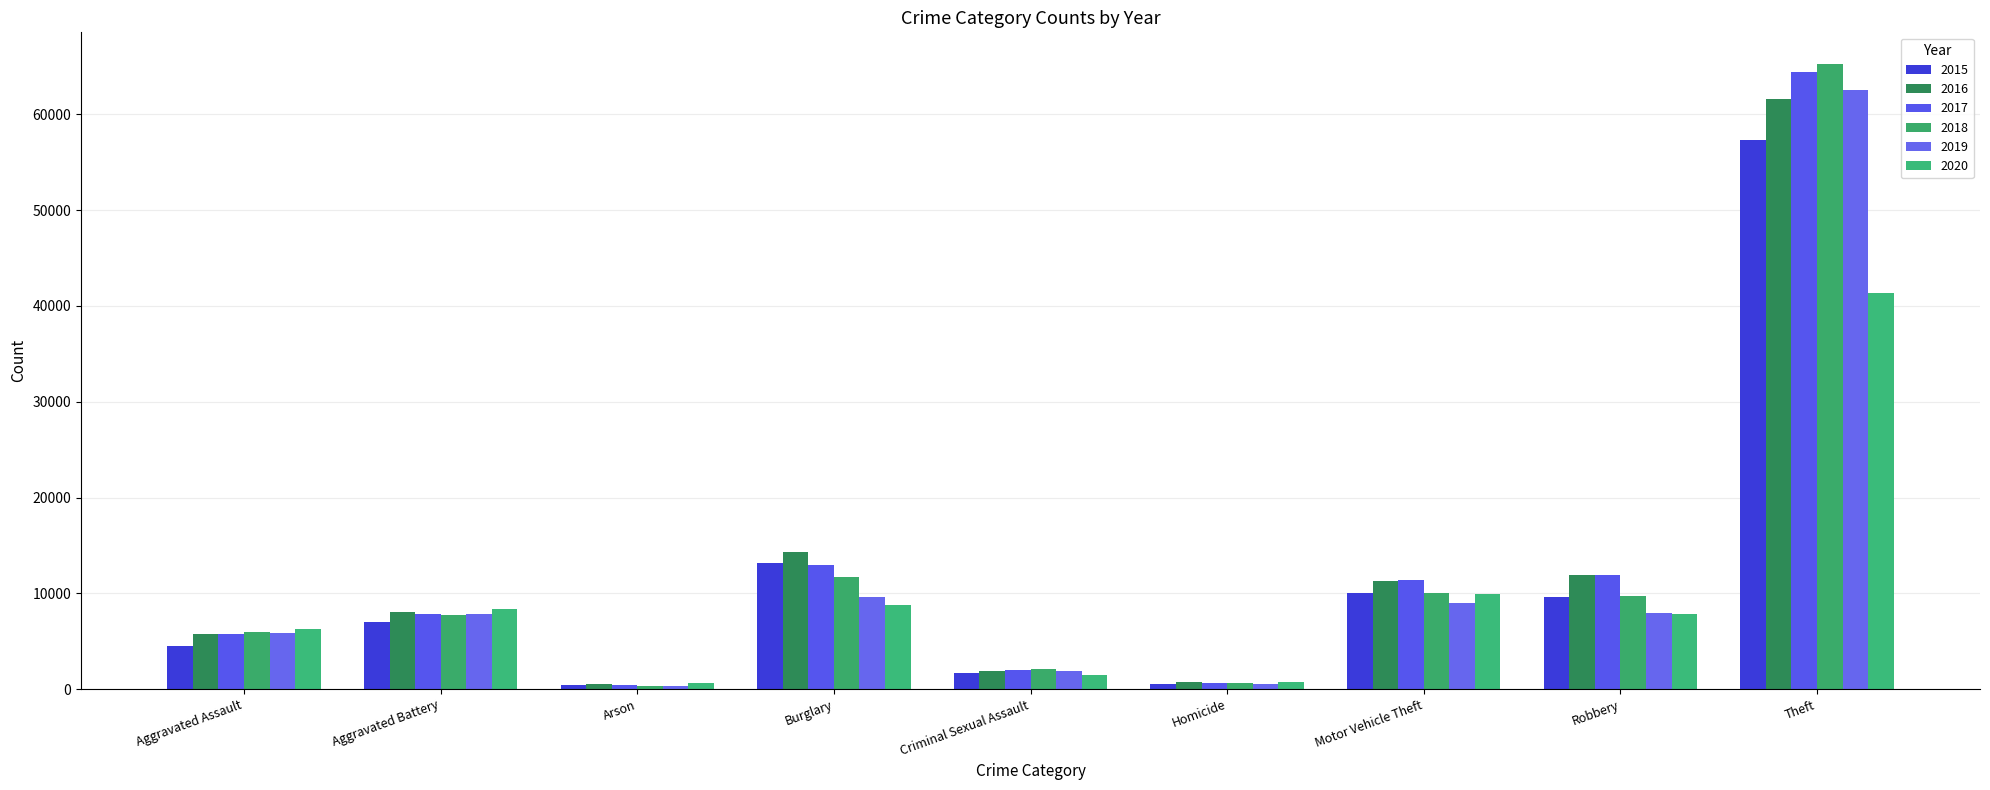

What is the minimum value for 2018?

373